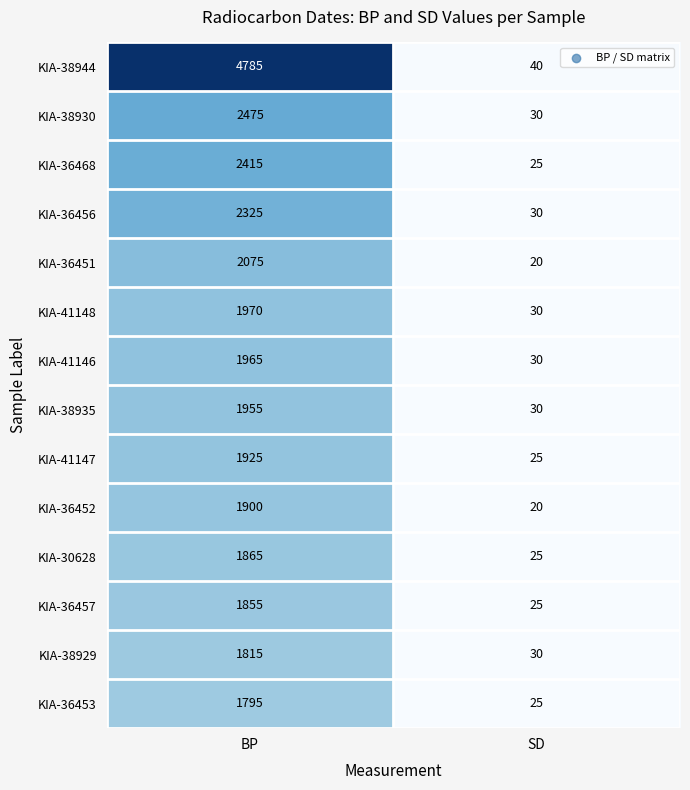

What is the spread (max minus min) of values at BP?

2990